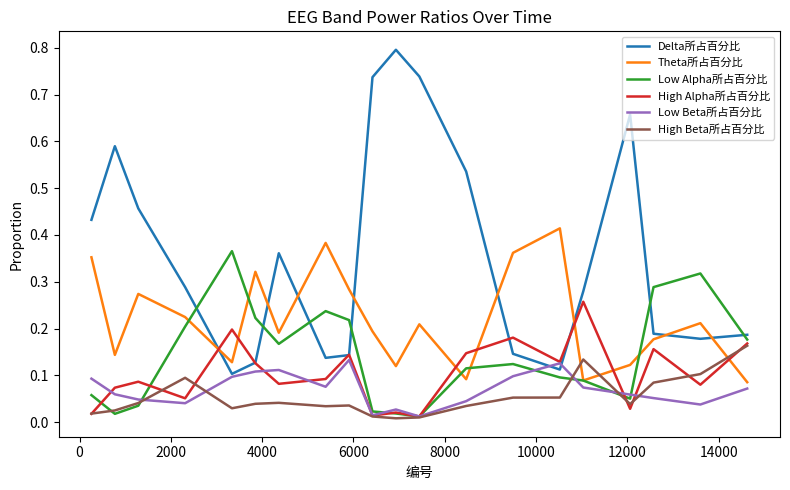

What is the maximum value shown in the chart?

0.8